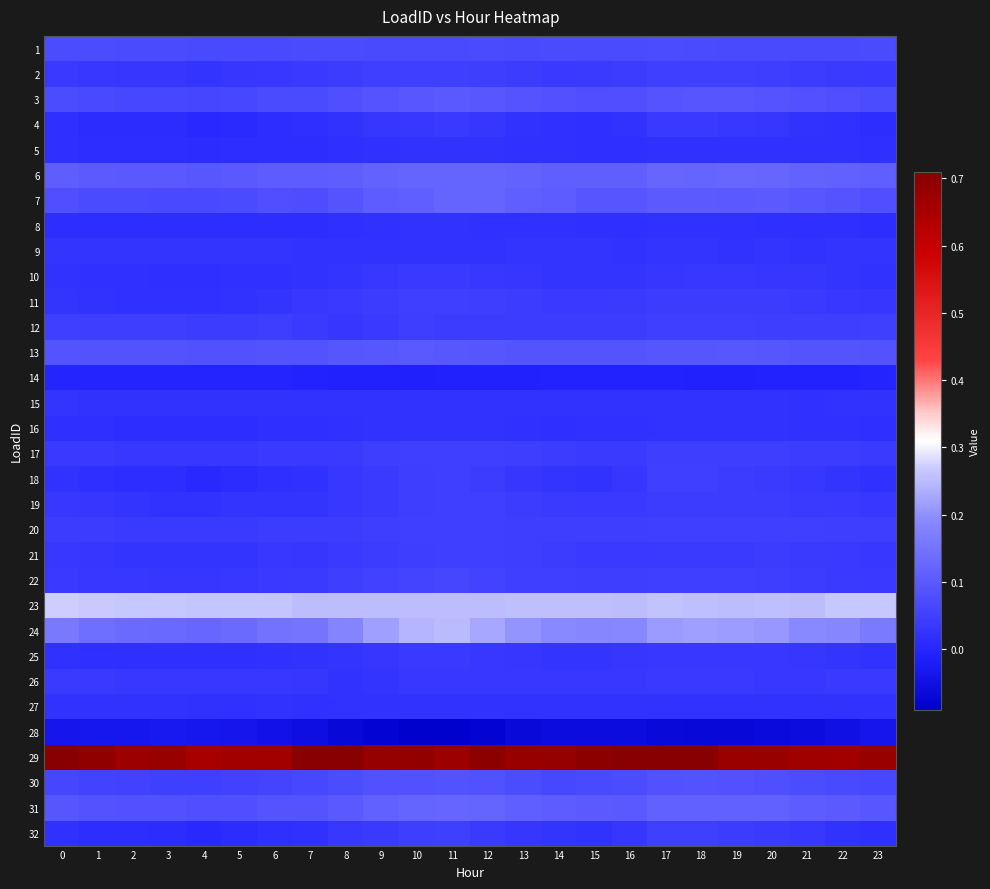

At which category is the sum across all series the highest?

11